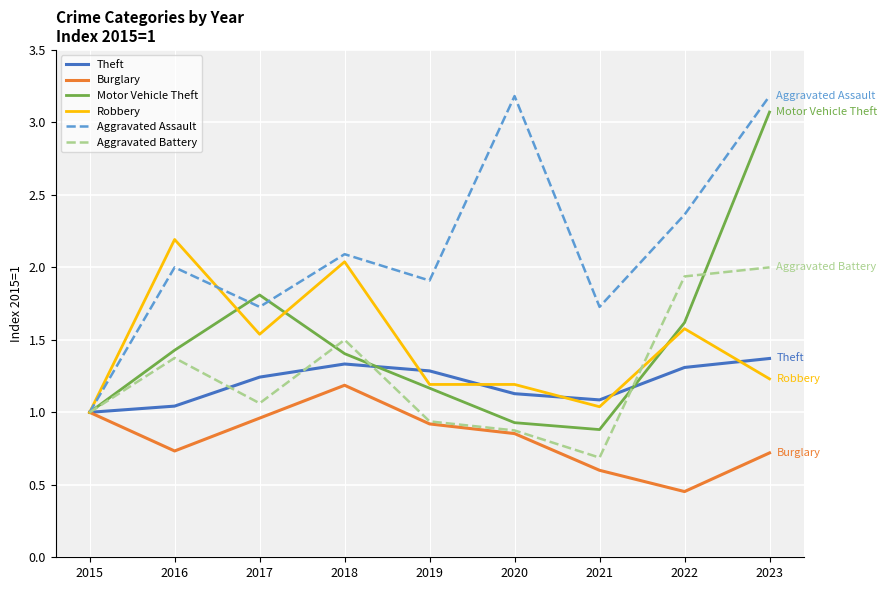

What is the maximum value shown in the chart?

3.2